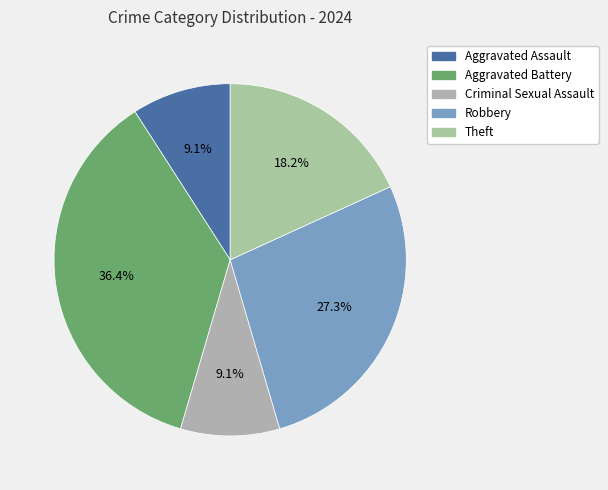

To the nearest percent, what is the average slice percentage?

20%